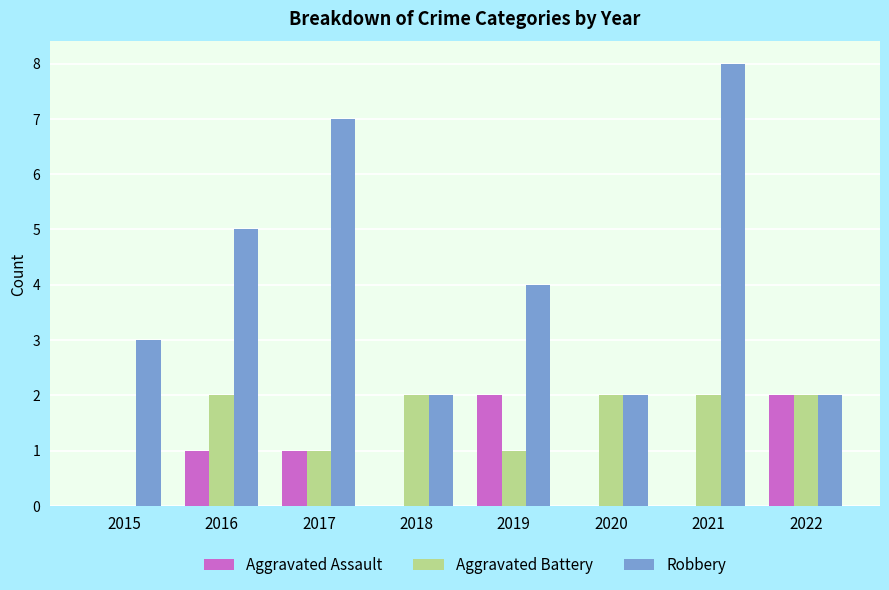

Which series has the widest spread of values?

Robbery